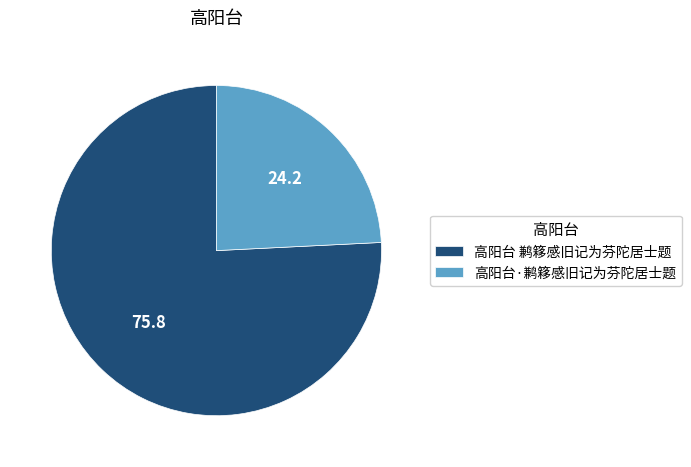

Rank the categories by value from highest to lowest.

高阳台 鹣簃感旧记为芬陀居士题, 高阳台·鹣簃感旧记为芬陀居士题